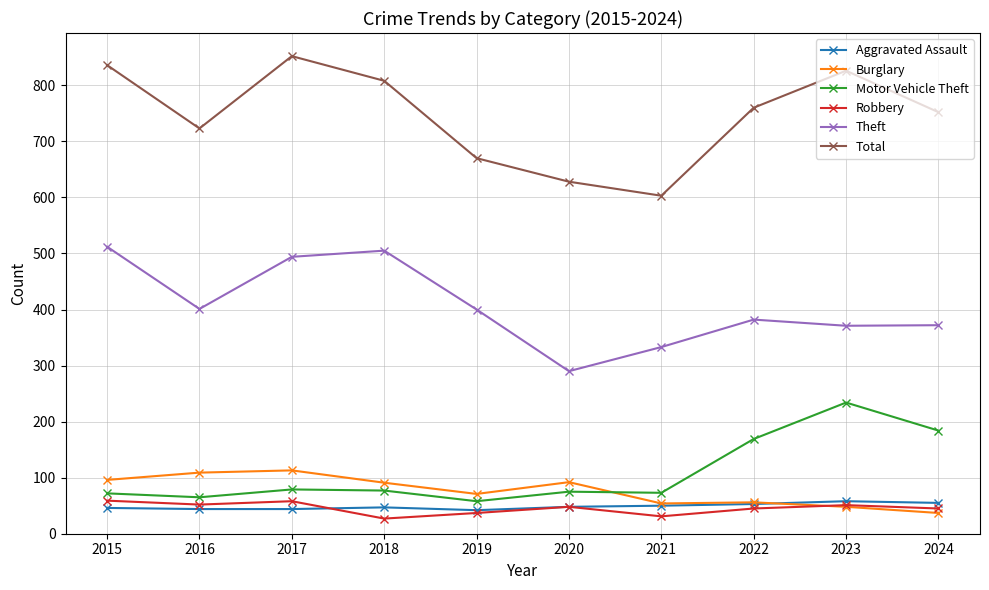

How many lines are shown in the chart?

6